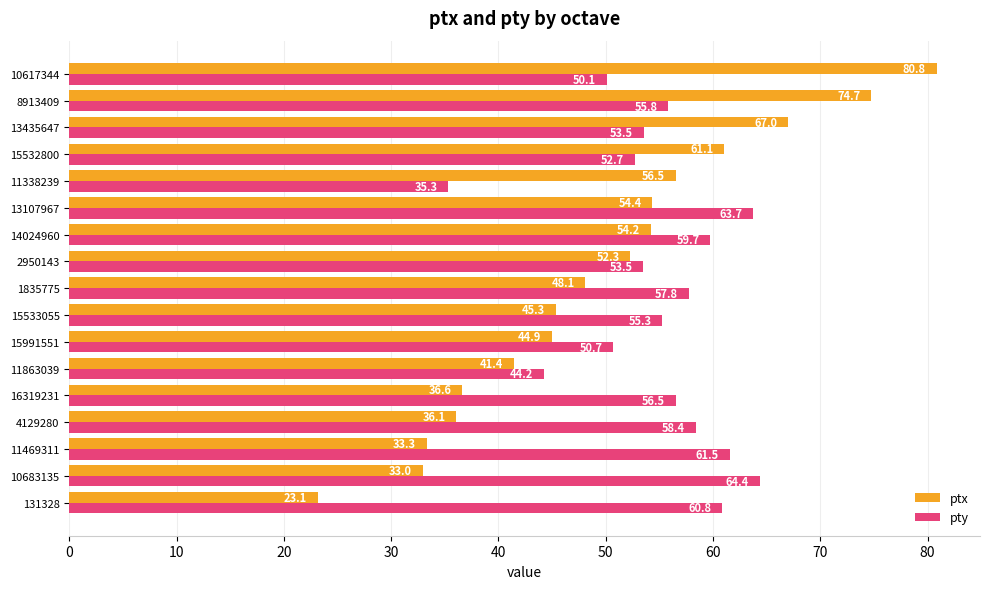

Which series has the widest spread of values?

ptx